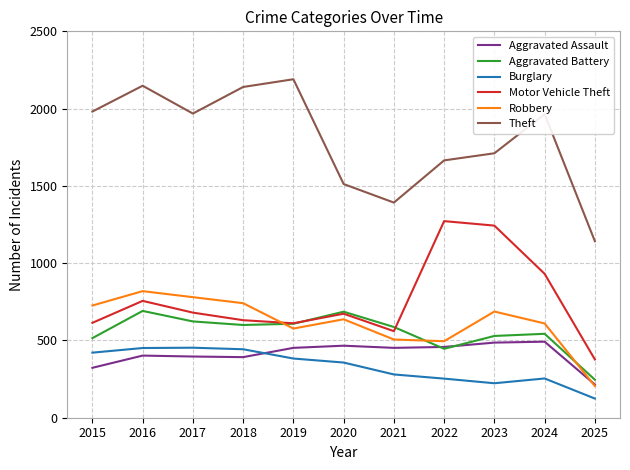

Rank the series at 2018 from lowest to highest value.

Aggravated Assault, Burglary, Aggravated Battery, Motor Vehicle Theft, Robbery, Theft